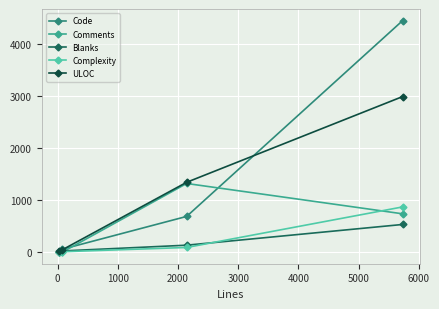

What is the greatest value displayed?

4459